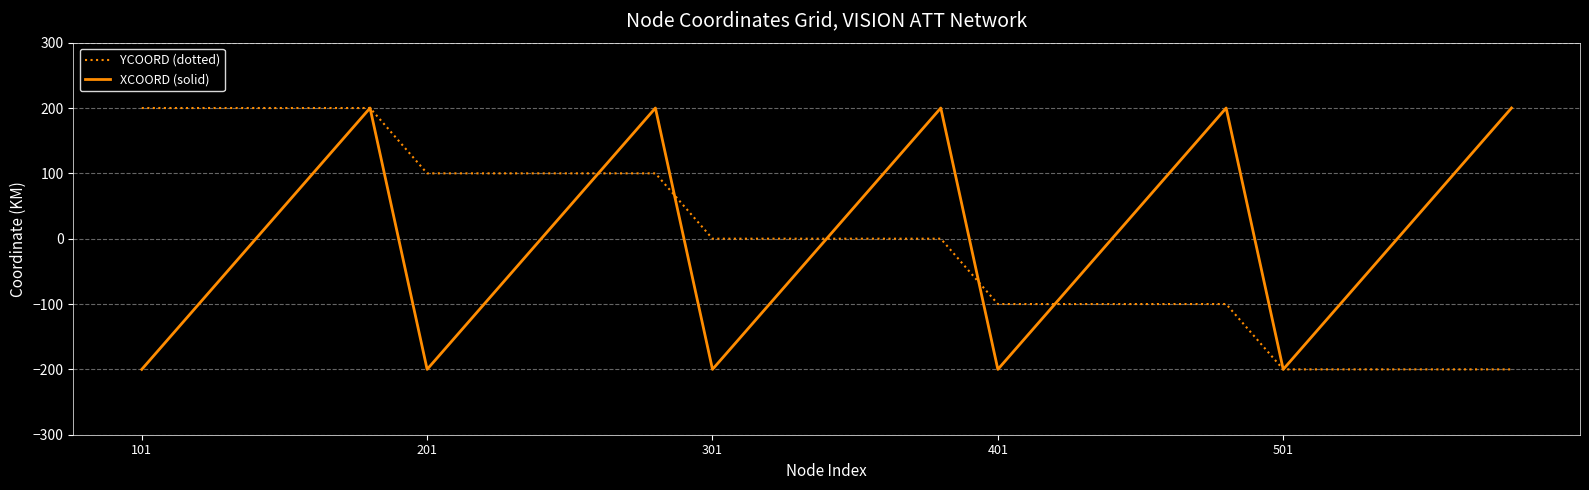

Reading right to left, list all the values displayed in this chart.

YCOORD (dotted): -200	-200	-200	-200	-200	-100	-100	-100	-100	-100	0	0	0	0	0	100	100	100	100	100	200	200	200	200	200
XCOORD (solid): 200	100	0	-100	-200	200	100	0	-100	-200	200	100	0	-100	-200	200	100	0	-100	-200	200	100	0	-100	-200